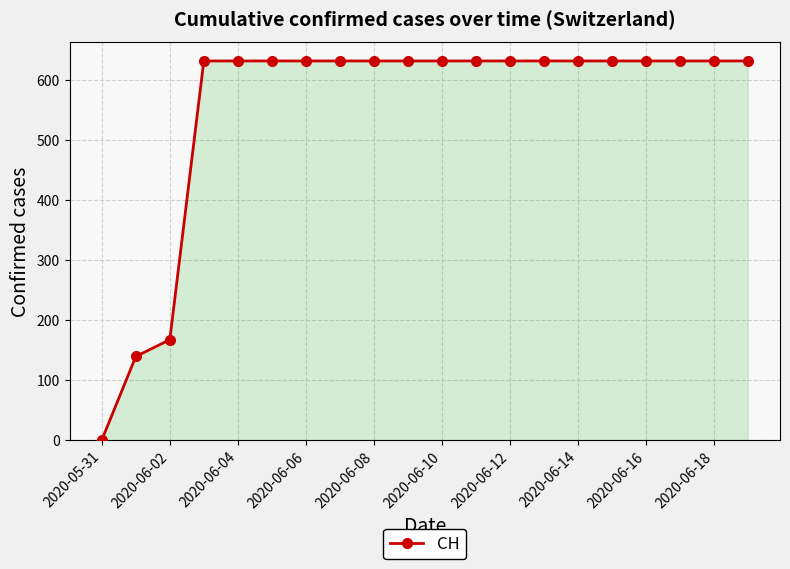

What is the average value?

552